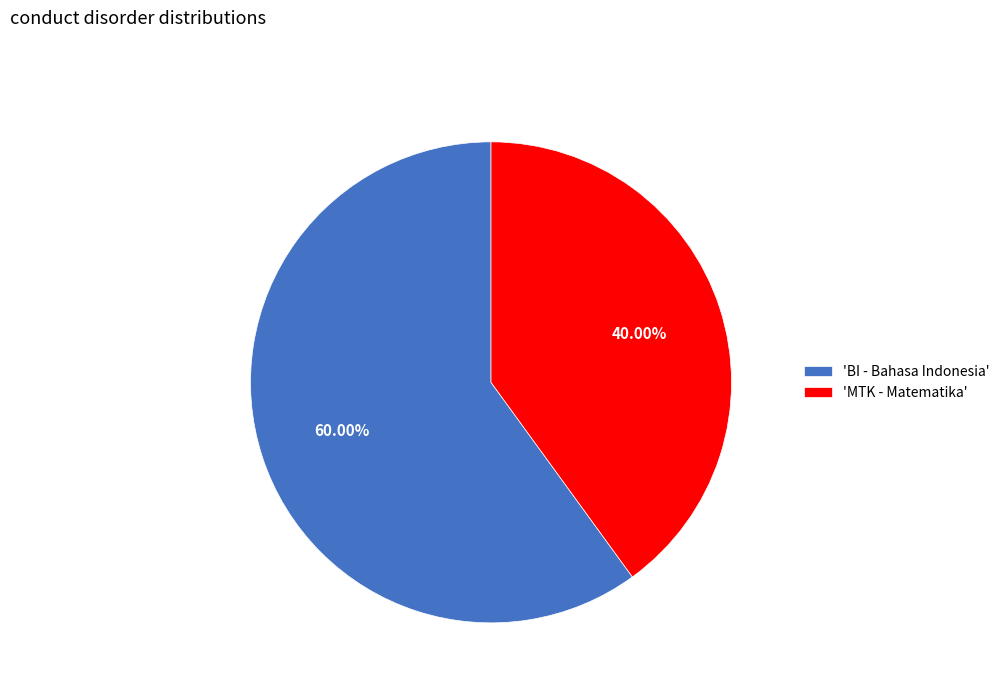

What is the ratio of the value at 'BI - Bahasa Indonesia' to the value at 'MTK - Matematika'?

1.5